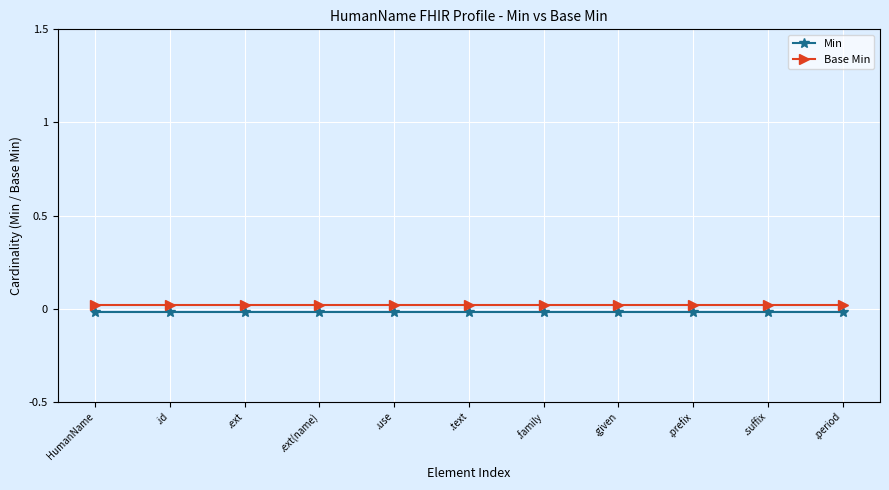

What is the label of the 11th point from the right?

HumanName